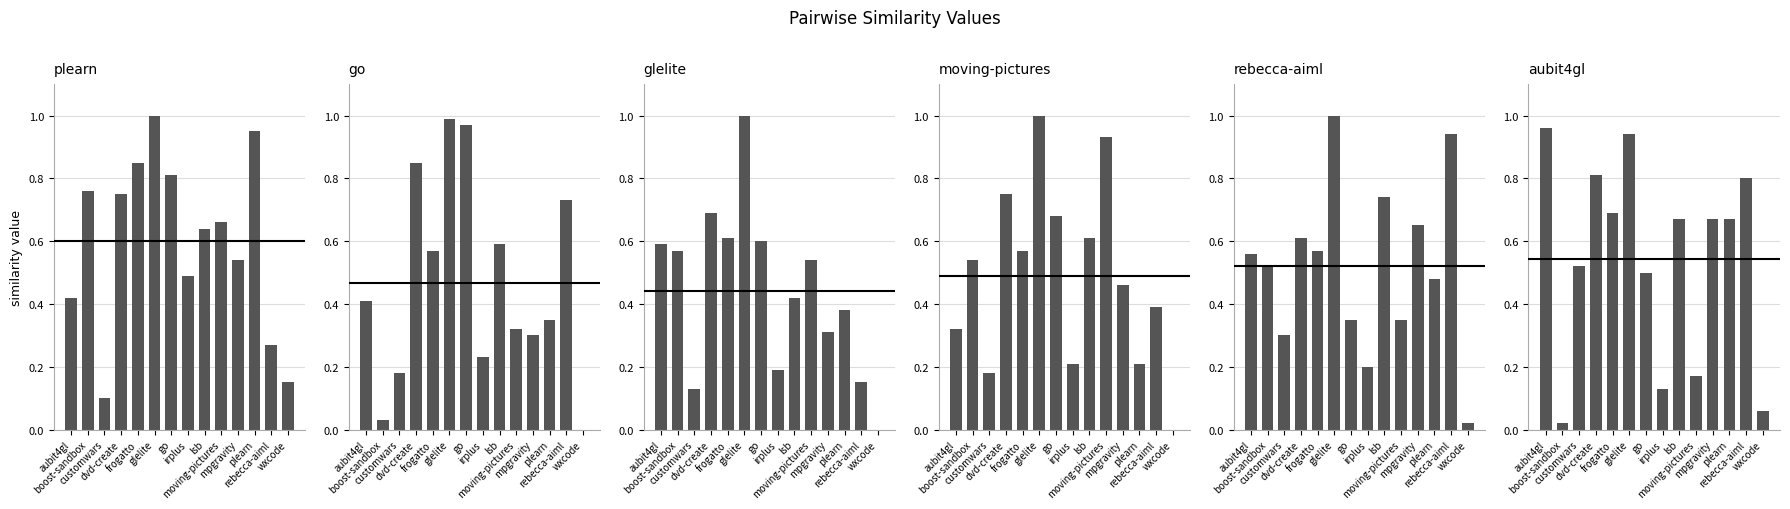

Rank the categories by moving-pictures.csv value from lowest to highest.

wxcode, customwars, irplus, plearn, aubit4gl, rebecca-aiml, mpgravity, boost-sandbox, frogatto, lsb, go, dvd-create, moving-pictures, glelite